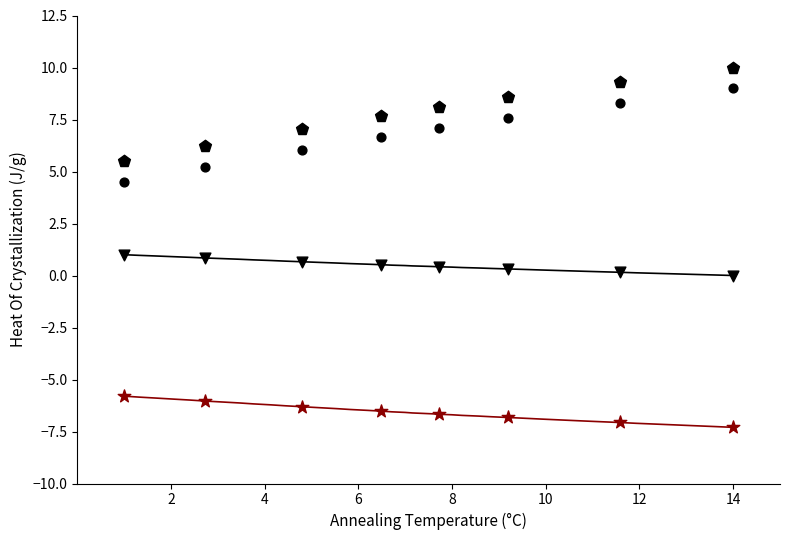

How many data points are displayed?

32